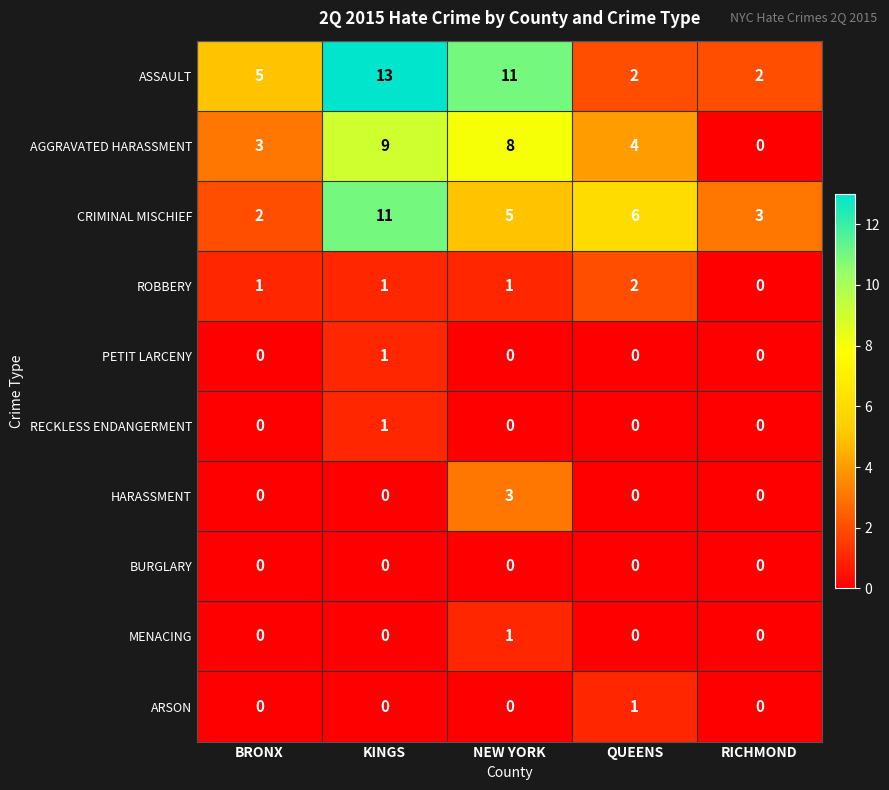

The value of CRIMINAL MISCHIEF at RICHMOND is 5. True or false?

False